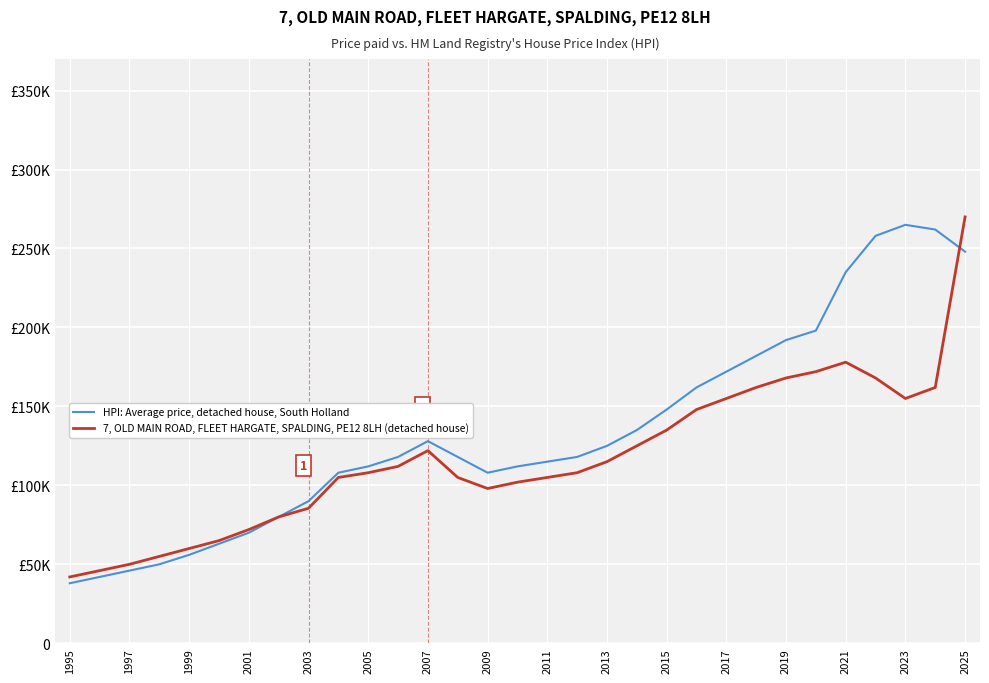

Does the chart display data point markers on the line(s)?

No